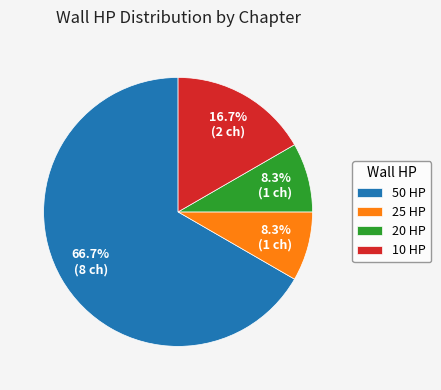

How many slices are in this pie chart?

4